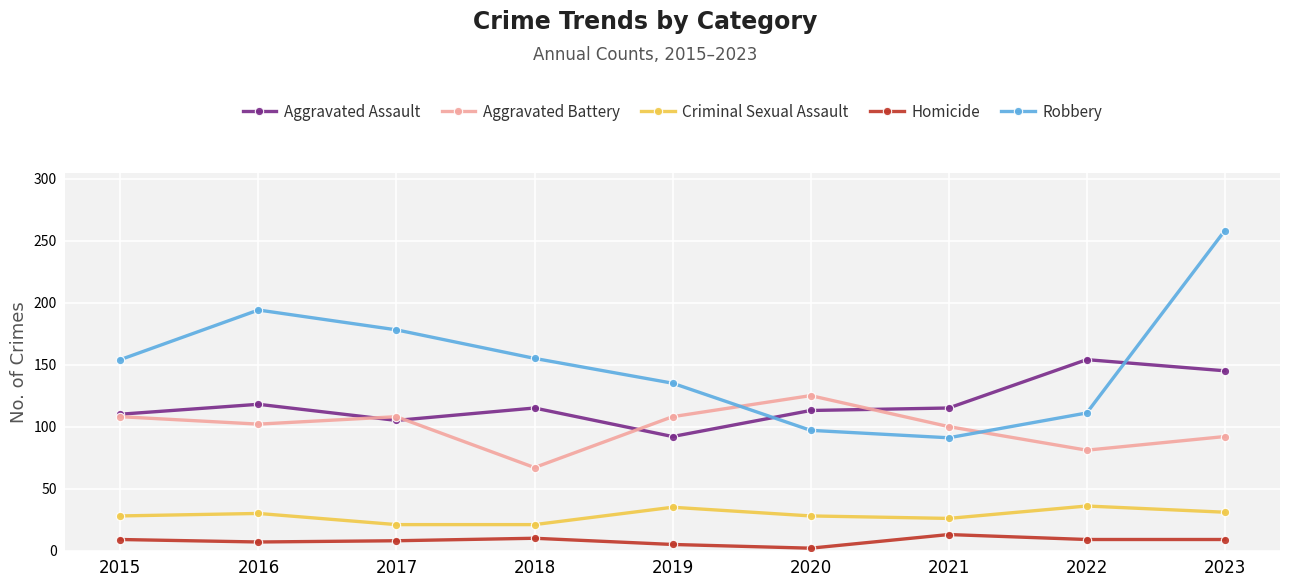

What is the greatest value displayed?

258